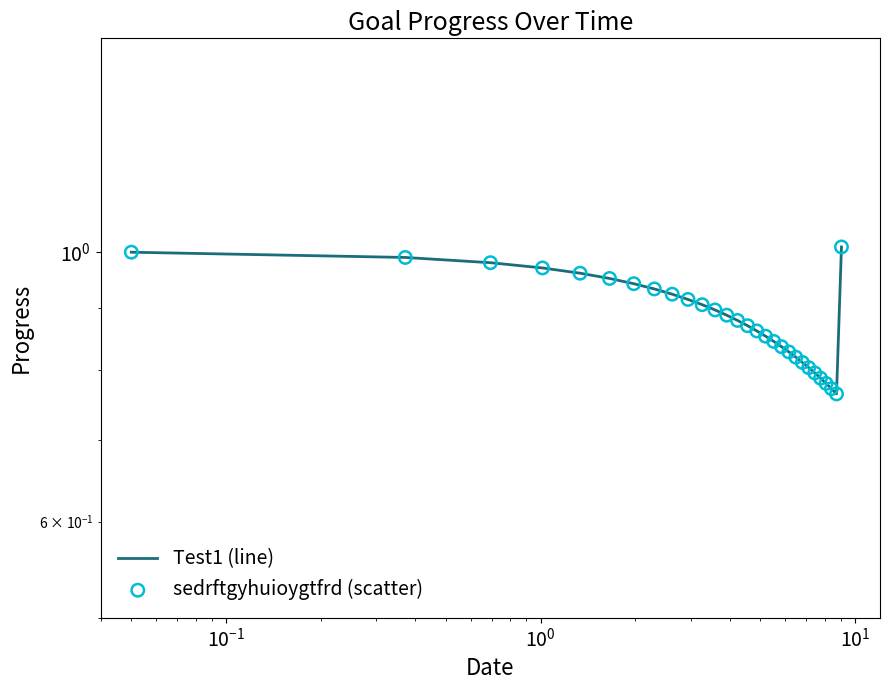

At how many categories does at least one series exceed 1?

1